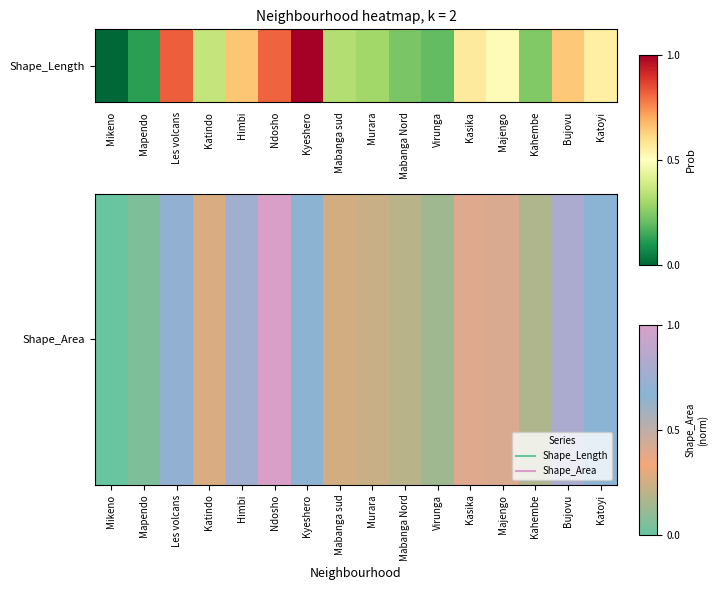

Read the value at Kyeshero.

0.7